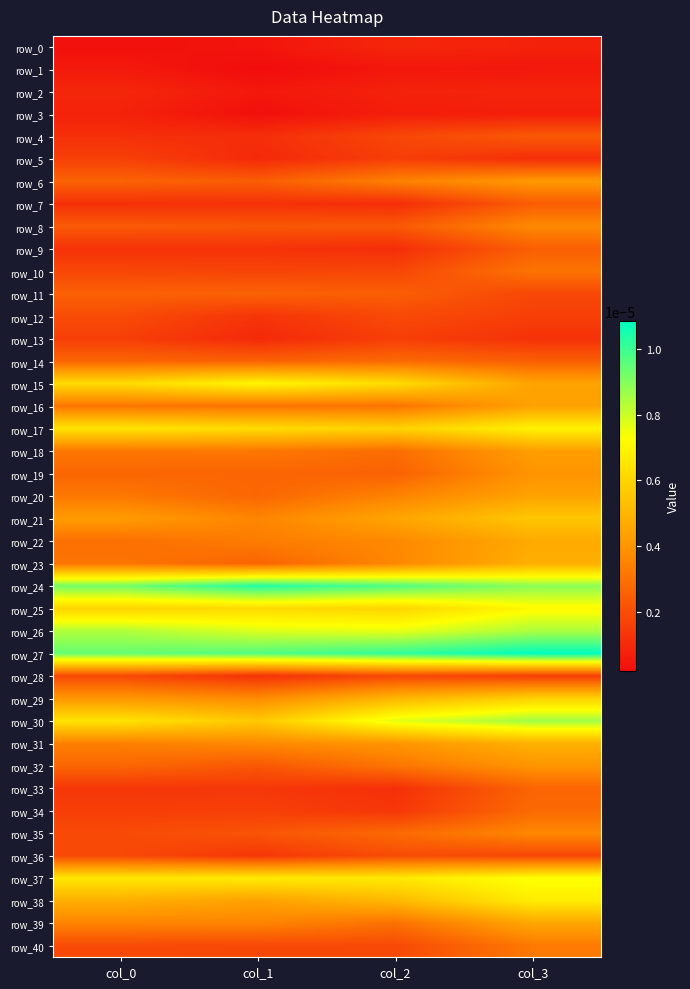

The value of row_9 at col_2 is 0.0. True or false?

False